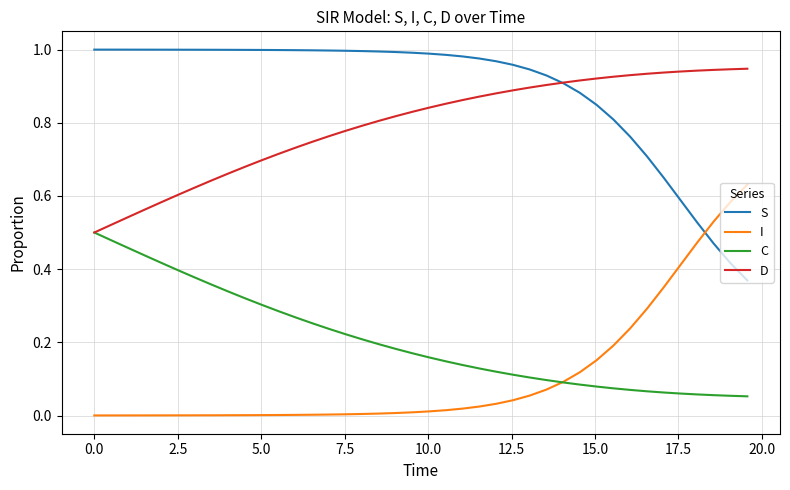

List the series in order of their peak value, highest first.

S, D, I, C